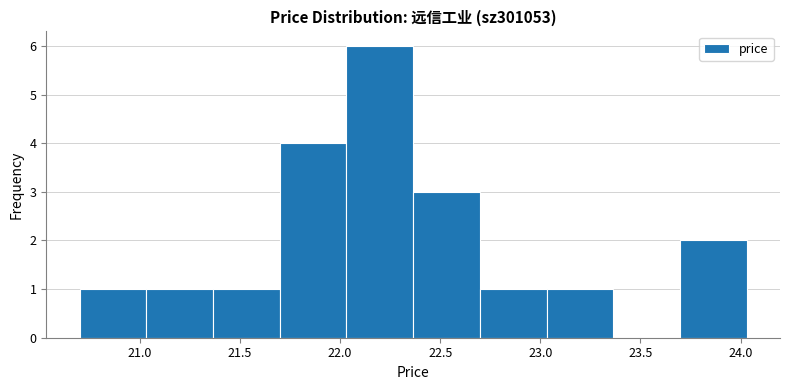

How tall is the bar that spans 22.05 to 22.35 on the x-axis? Neither the bar edges nor the heights are printed on the chart, so give them approximately, as read against the axes.

6